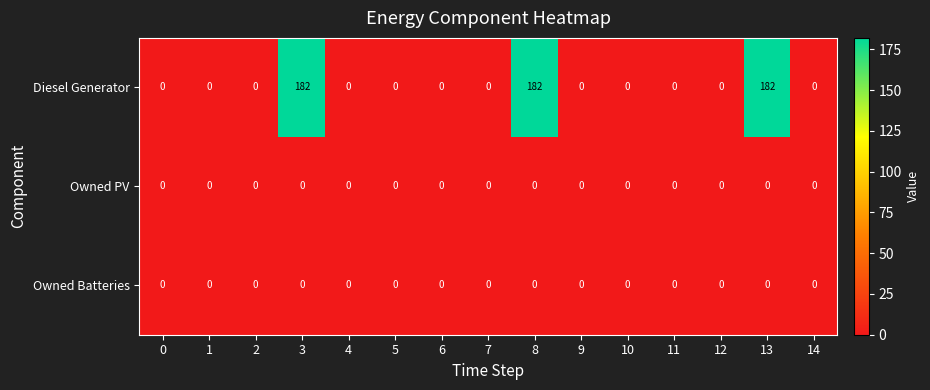

Which series has the widest spread of values?

Diesel Generator